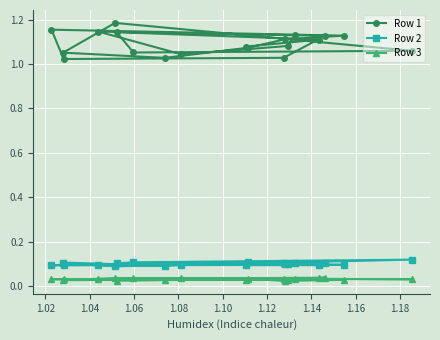

Count the Row 3 values in the range 0 to 1.

19